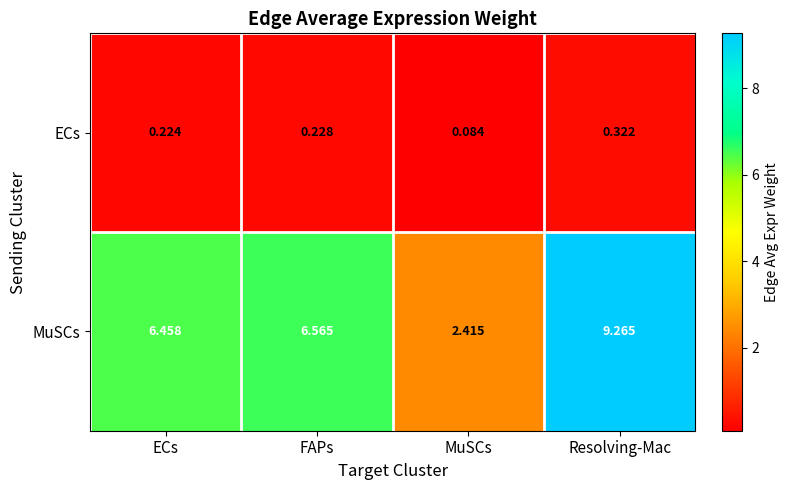

Which label corresponds to the smallest value in the chart?

MuSCs